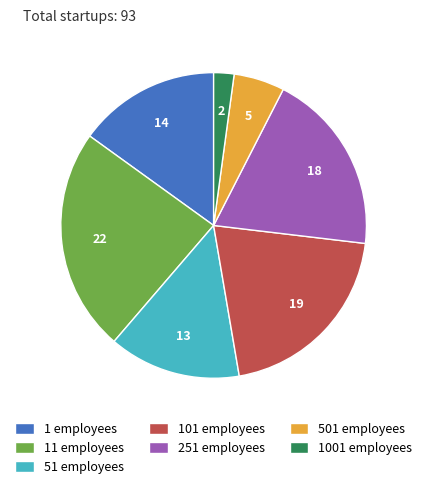

What is the smallest slice in the pie chart?

1001 employees